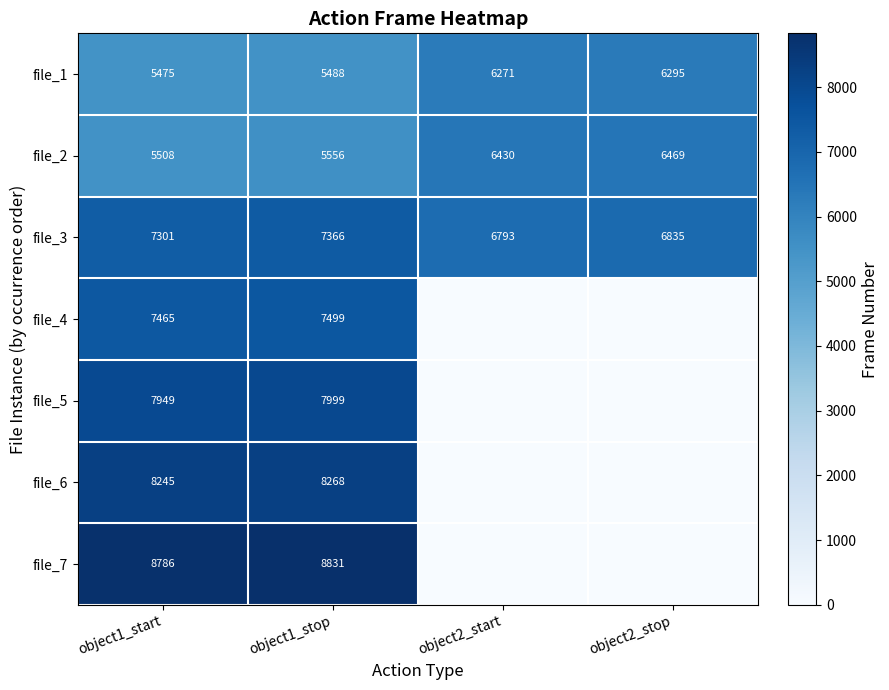

What value does the file_1 series have at object2_stop?

6295